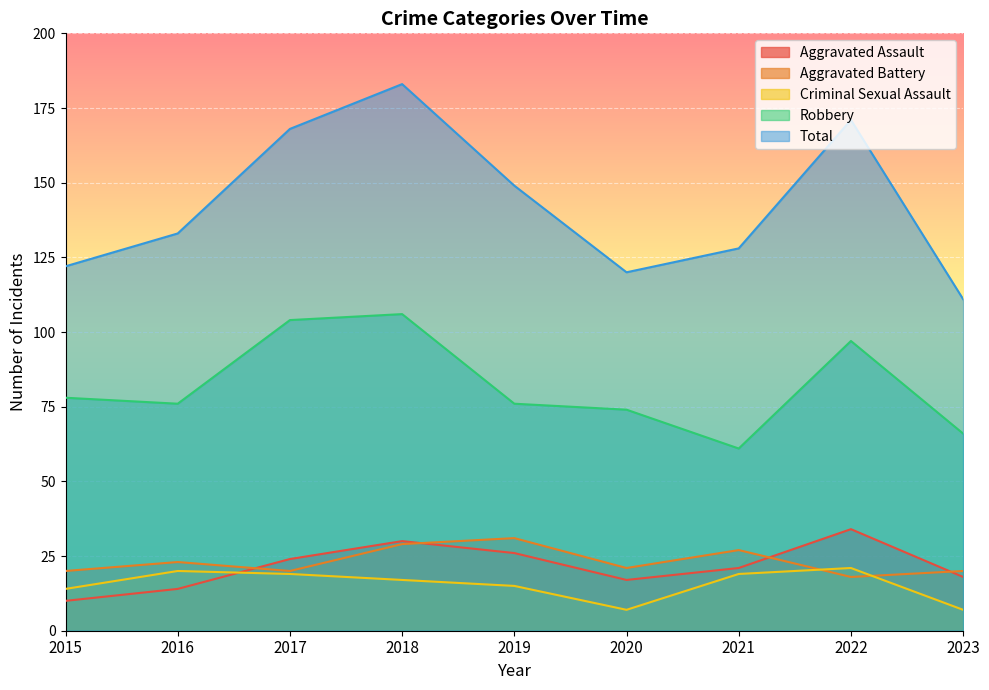

What value does the Robbery series have at 2023?

66